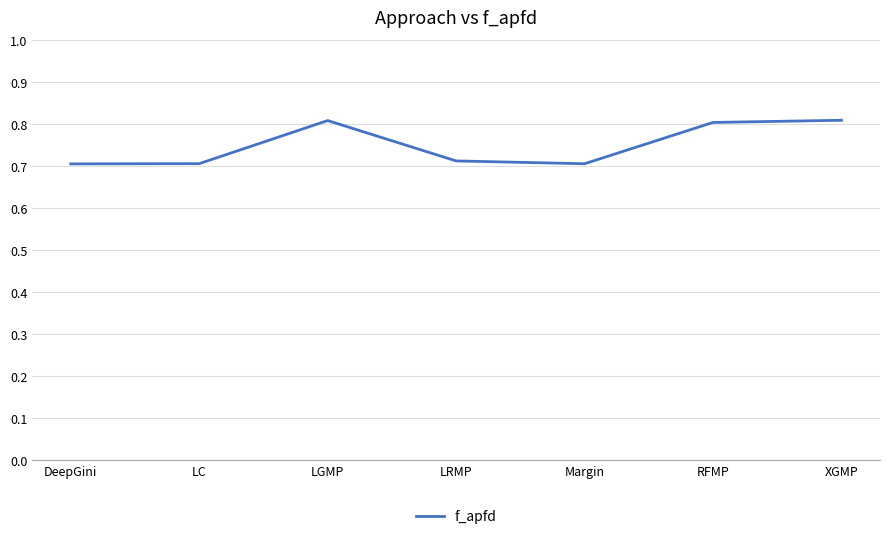

What is the sum of the values at RFMP and LC?

1.5